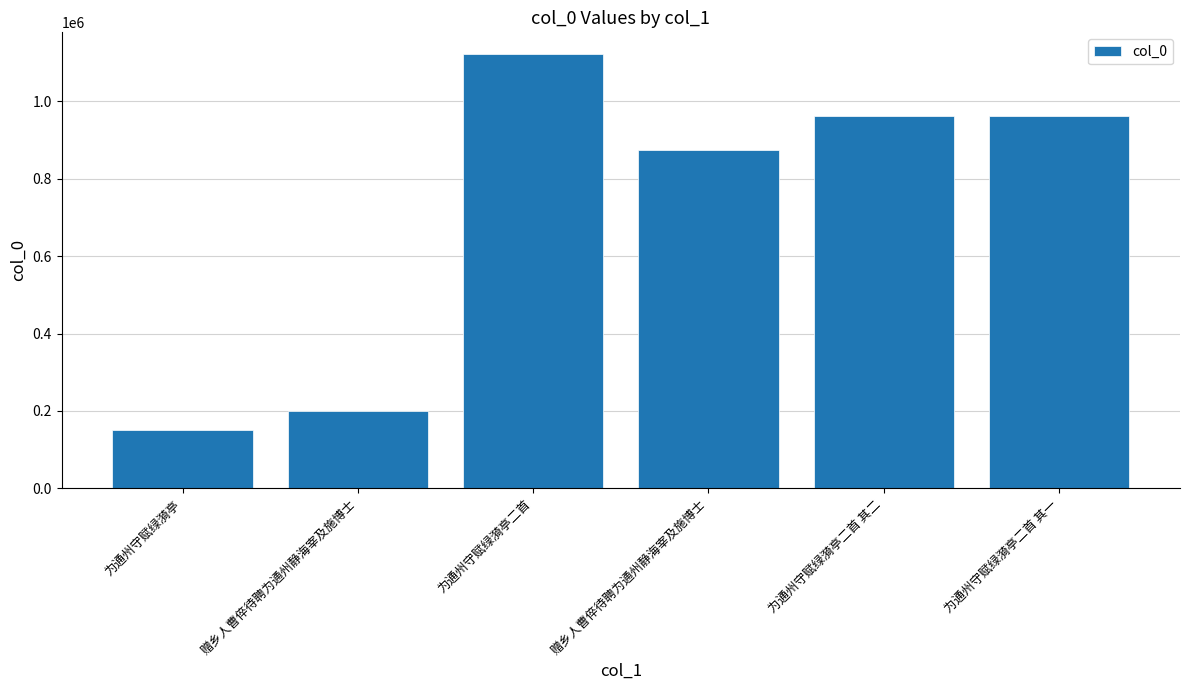

Which category has the highest value across all series?

为通州守赋绿漪亭二首